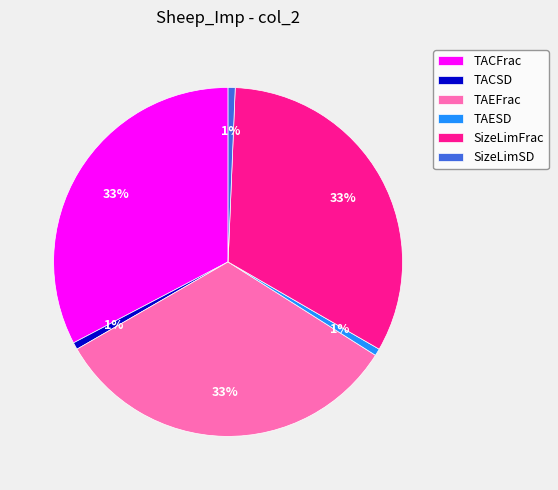

To the nearest percent, what percentage of the pie is TAESD?

1%